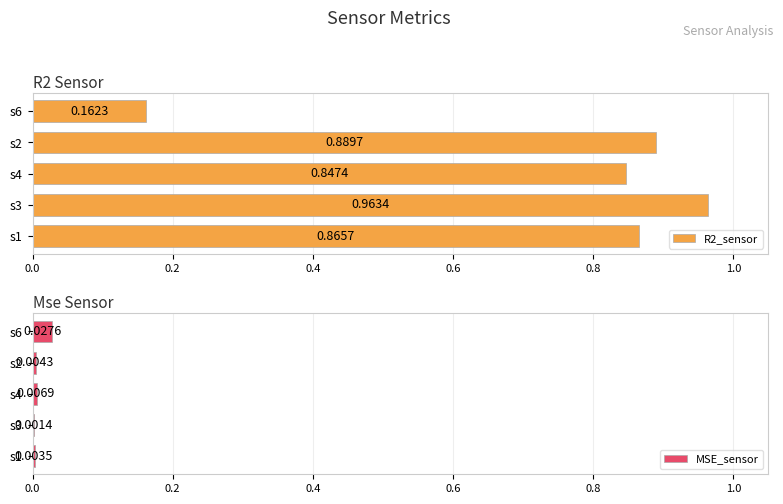

How many groups of bars are there?

5